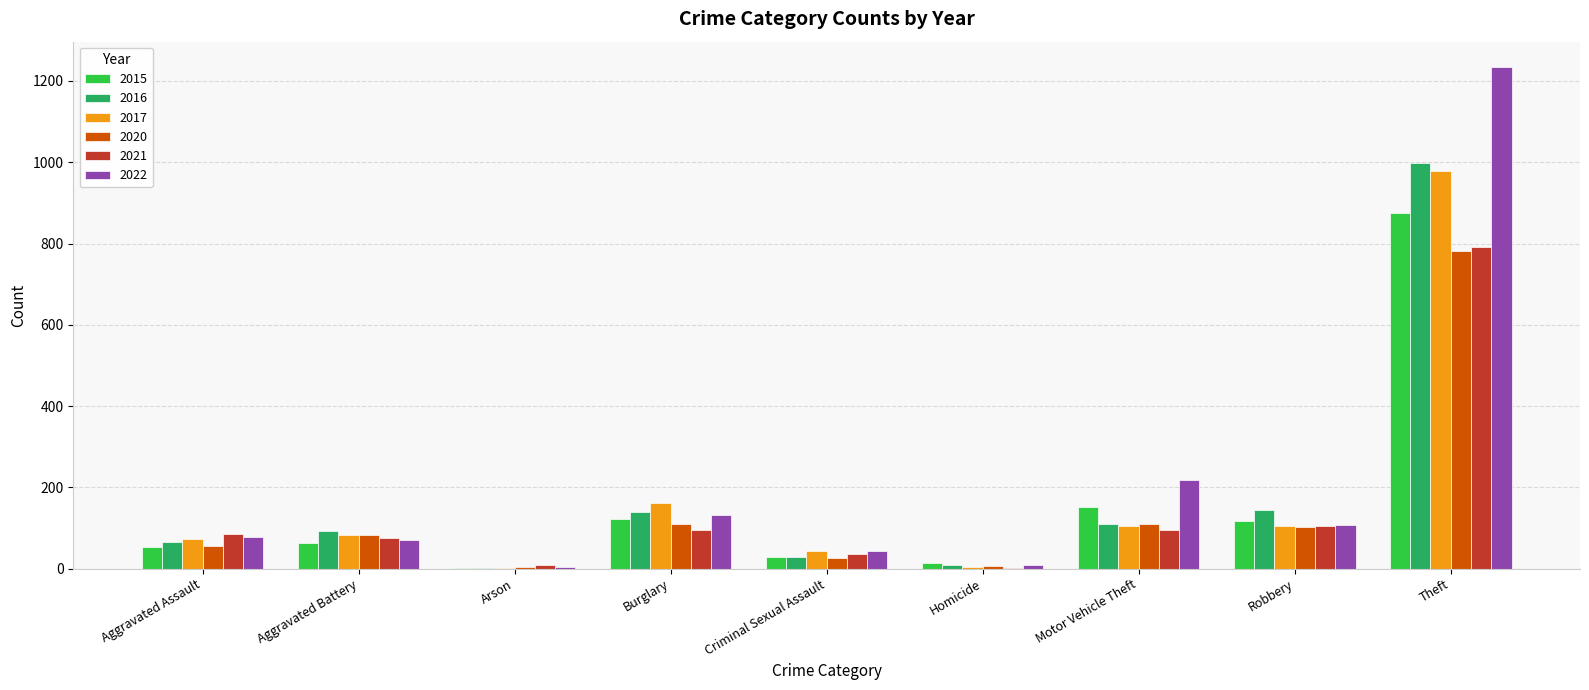

Is the value of 2021 at Criminal Sexual Assault greater than the value of 2020 at Arson?

Yes